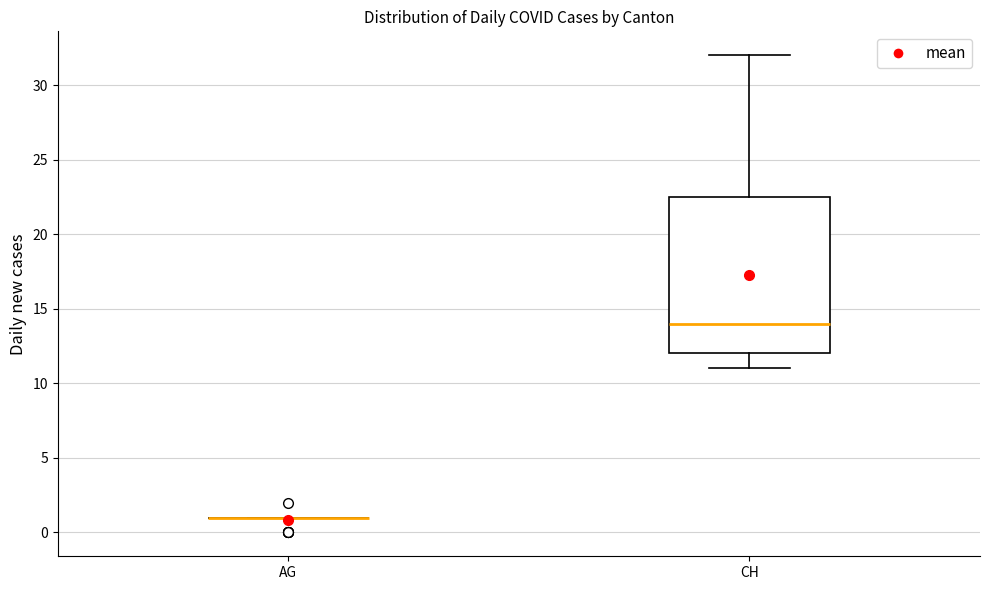

Reading left to right, transcribe this box plot: for each box, give where its median line is, the range the box spans, and where its two whiskers end, as read against the y-axis. The values are not printed on the chart, so give them approximately, as read against the axis.

AG: box collapsed to a line at 1.0, whiskers 1.0 to 1.0
CH: median 14.0, box 12.0 to 22.5, whiskers 11.0 to 32.0